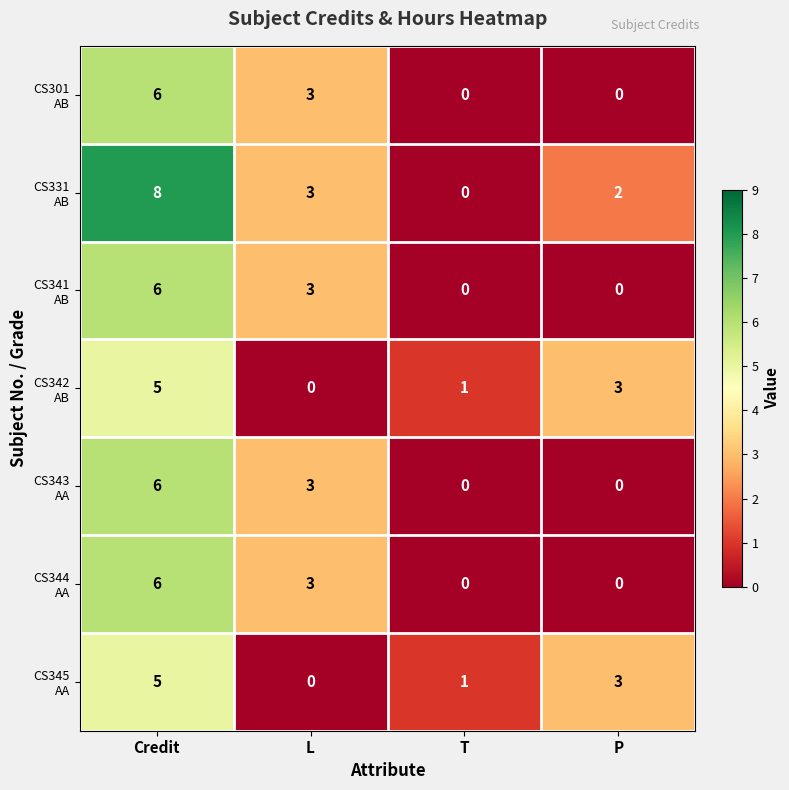

What is the difference between the highest and lowest values at Credit?

3